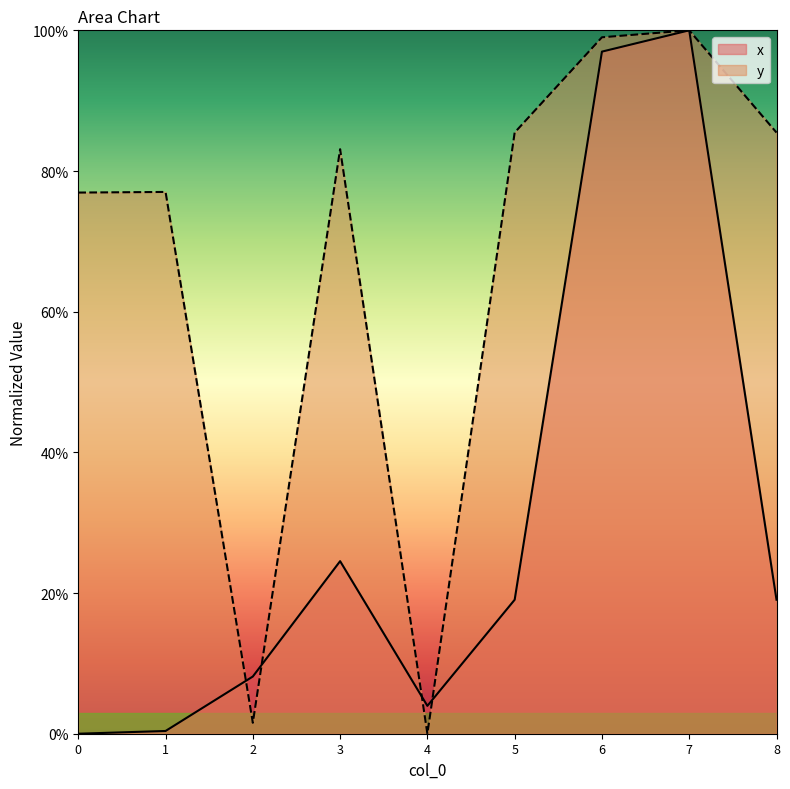

The value of x at 7 is 100.0. True or false?

True